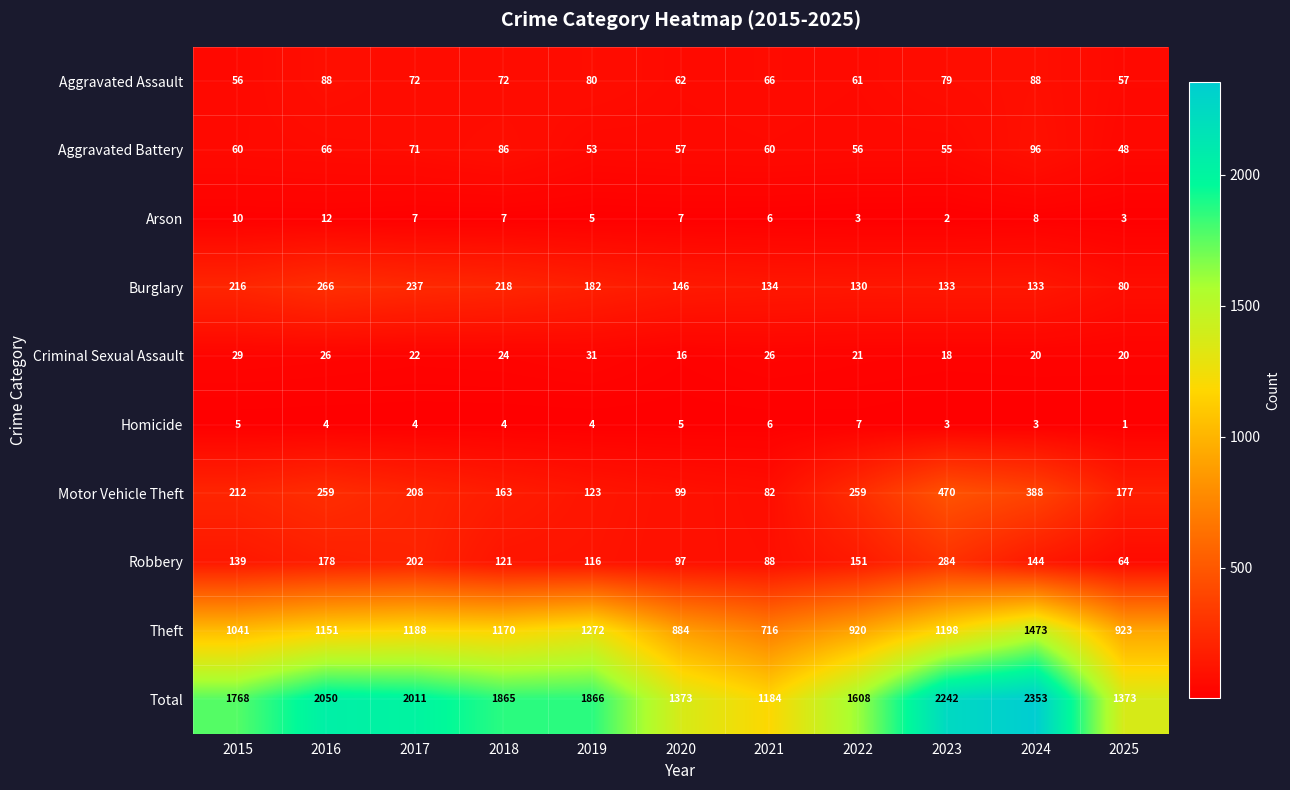

The Homicide series shows 1 at 2024. True or false?

False